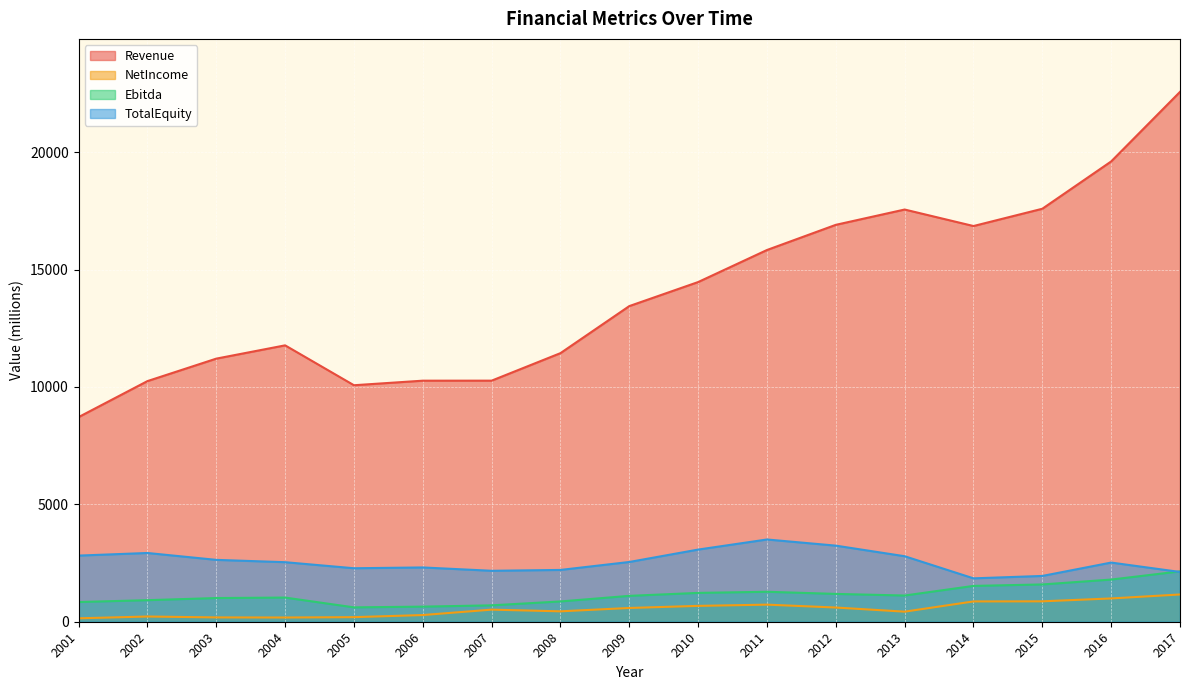

Is it true that NetIncome equals 429 at 2013?

True